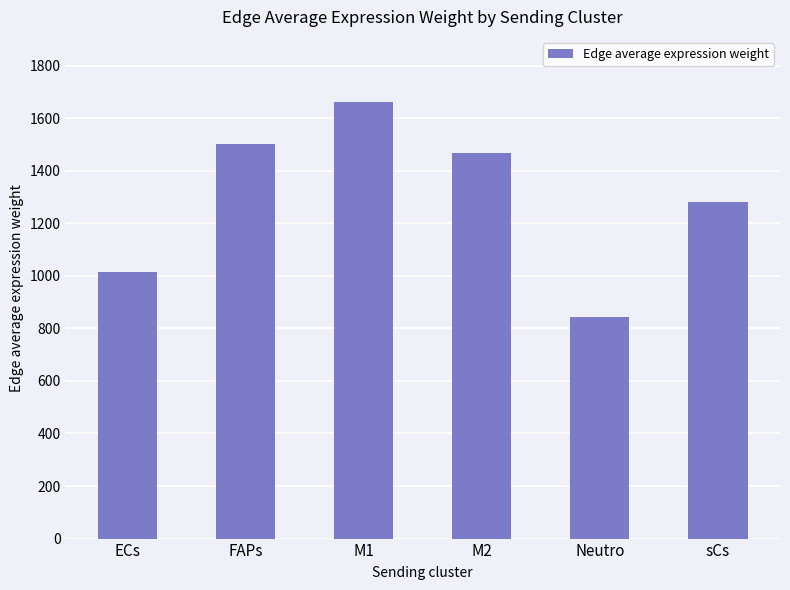

Which category has the lowest value across all series?

Neutro